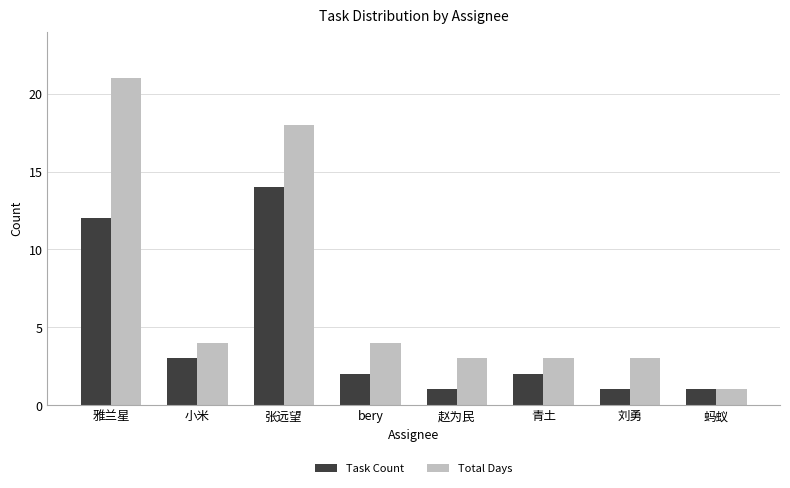

What position from the right is 刘勇?

2